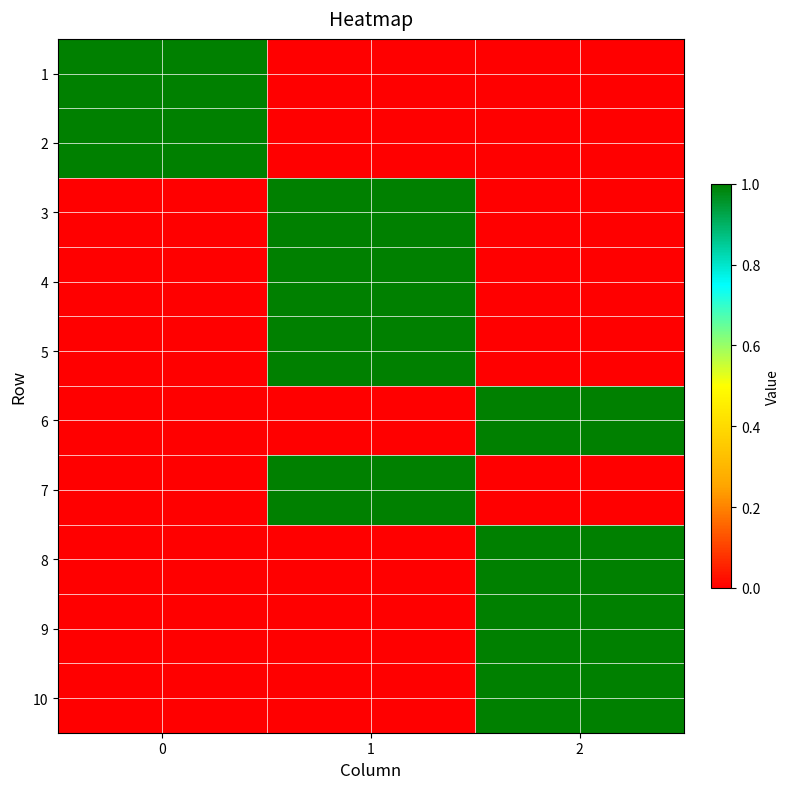

Reading left to right, list all the values displayed in this chart.

1: 0=1	1=0	2=0
2: 0=1	1=0	2=0
3: 0=0	1=1	2=0
4: 0=0	1=1	2=0
5: 0=0	1=1	2=0
6: 0=0	1=0	2=1
7: 0=0	1=1	2=0
8: 0=0	1=0	2=1
9: 0=0	1=0	2=1
10: 0=0	1=0	2=1